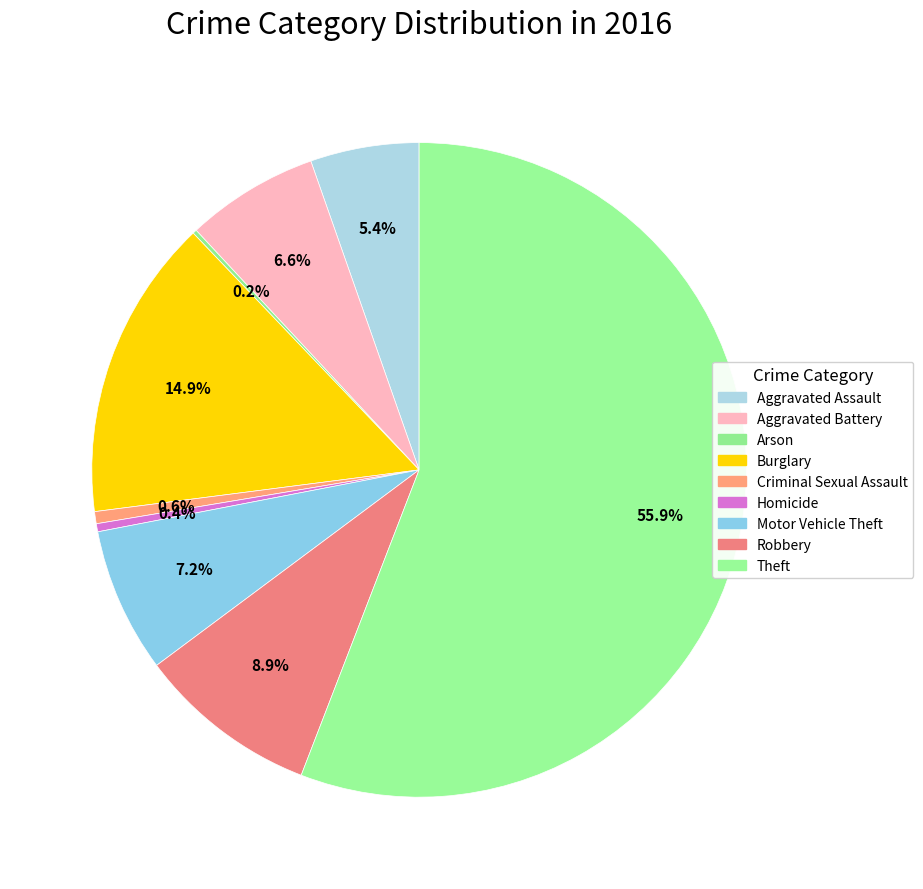

Which slice is the smallest?

Arson